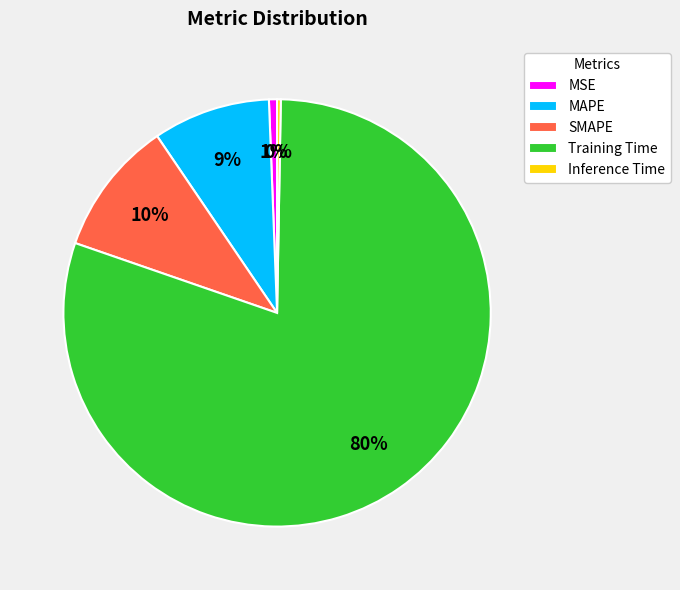

To the nearest percent, what percentage of the pie is MAPE?

9%